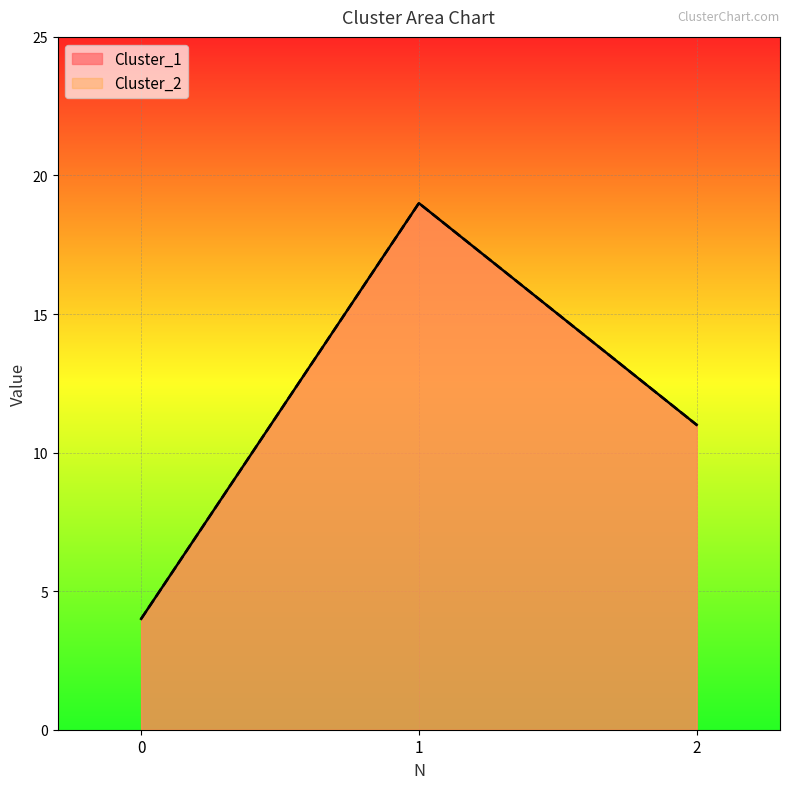

At which category is the sum across all series the highest?

1